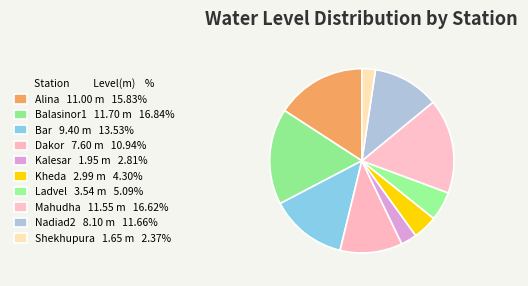

Between Balasinor1 and Ladvel, which is larger?

Balasinor1